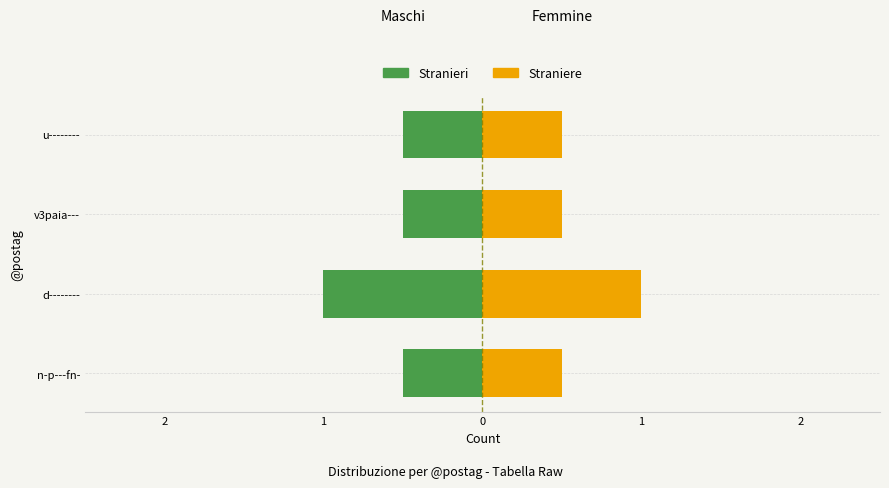

The Straniere series shows 0.5 at n-p---fn-. True or false?

True